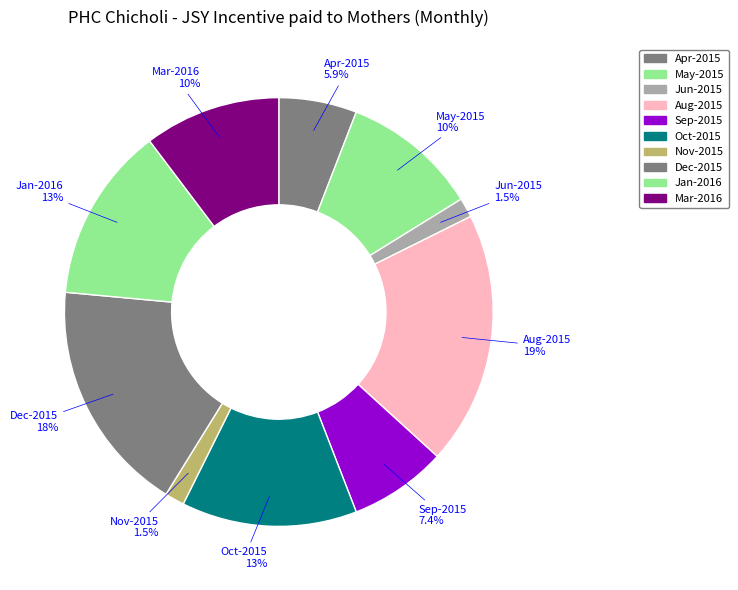

What is the ratio of the value at Jun-2015 to the value at Nov-2015?

1.0